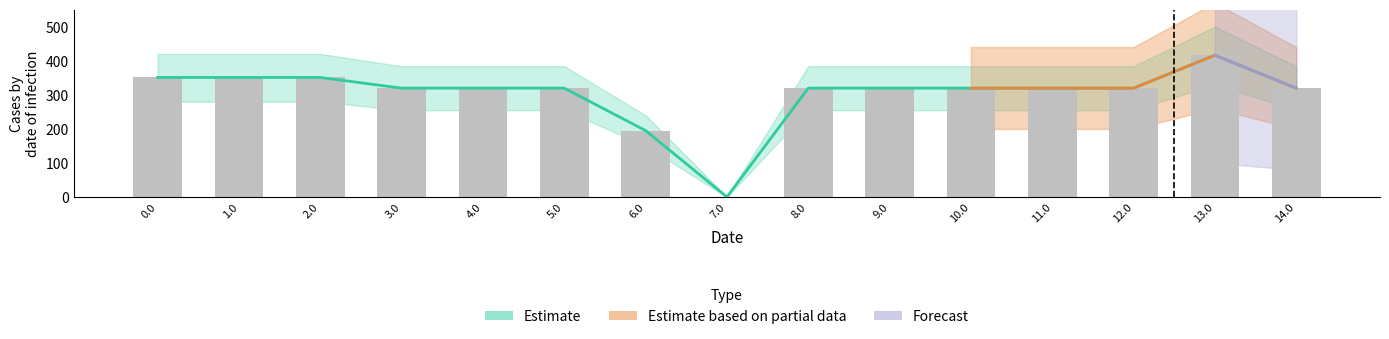

Rank the categories by value from highest to lowest.

13.0, 0.0, 2.0, 1.0, 8.0, 3.0, 4.0, 5.0, 10.0, 11.0, 12.0, 14.0, 9.0, 6.0, 7.0